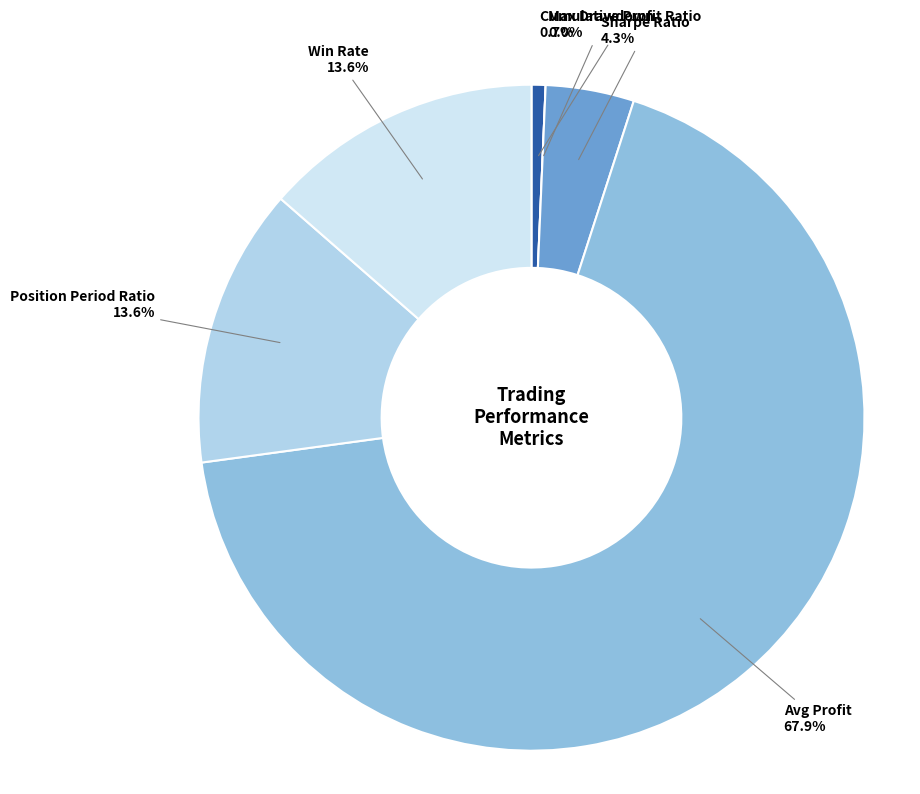

How many slices are in this pie chart?

6